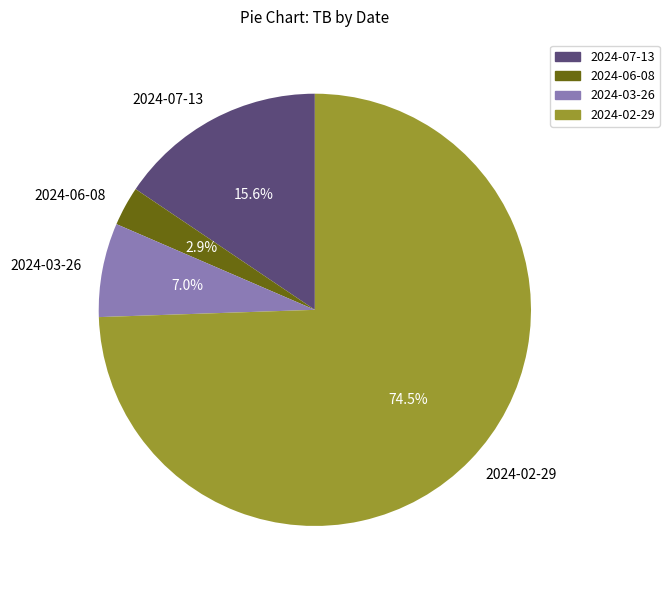

Rank the categories by value from highest to lowest.

2024-02-29, 2024-07-13, 2024-03-26, 2024-06-08